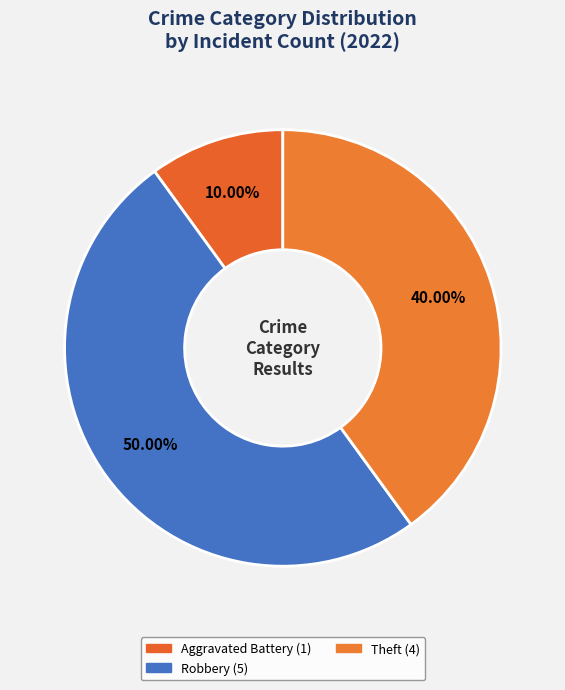

Does any single category account for the majority?

No